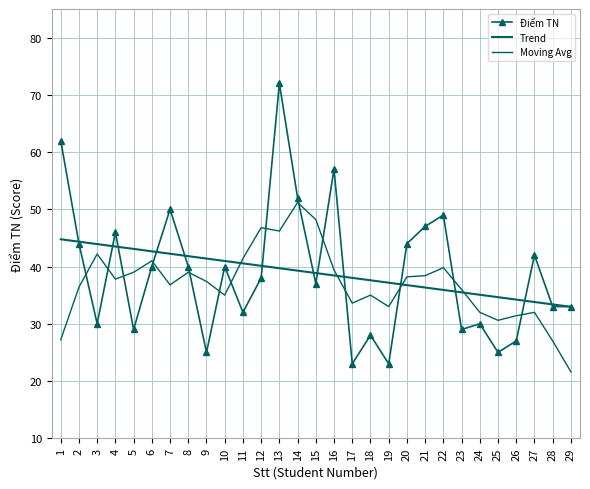

Reading left to right, list all the values displayed in this chart.

Điểm TN: 1=62.0	2=44.0	3=30.0	4=46.0	5=29.0	6=40.0	7=50.0	8=40.0	9=25.0	10=40.0	11=32.0	12=38.0	13=72.0	14=52.0	15=37.0	16=57.0	17=23.0	18=28.0	19=23.0	20=44.0	21=47.0	22=49.0	23=29.0	24=30.0	25=25.0	26=27.0	27=42.0	28=33.0	29=33.0
Trend: 1=44.8	2=44.3	3=43.9	4=43.5	5=43.1	6=42.7	7=42.2	8=41.8	9=41.4	10=41.0	11=40.5	12=40.1	13=39.7	14=39.3	15=38.9	16=38.4	17=38.0	18=37.6	19=37.2	20=36.8	21=36.3	22=35.9	23=35.5	24=35.1	25=34.6	26=34.2	27=33.8	28=33.4	29=33.0
Moving Avg: 1=27.2	2=36.4	3=42.2	4=37.8	5=39.0	6=41.0	7=36.8	8=39.0	9=37.4	10=35.0	11=41.4	12=46.8	13=46.2	14=51.2	15=48.2	16=39.4	17=33.6	18=35.0	19=33.0	20=38.2	21=38.4	22=39.8	23=36.0	24=32.0	25=30.6	26=31.4	27=32.0	28=27.0	29=21.6